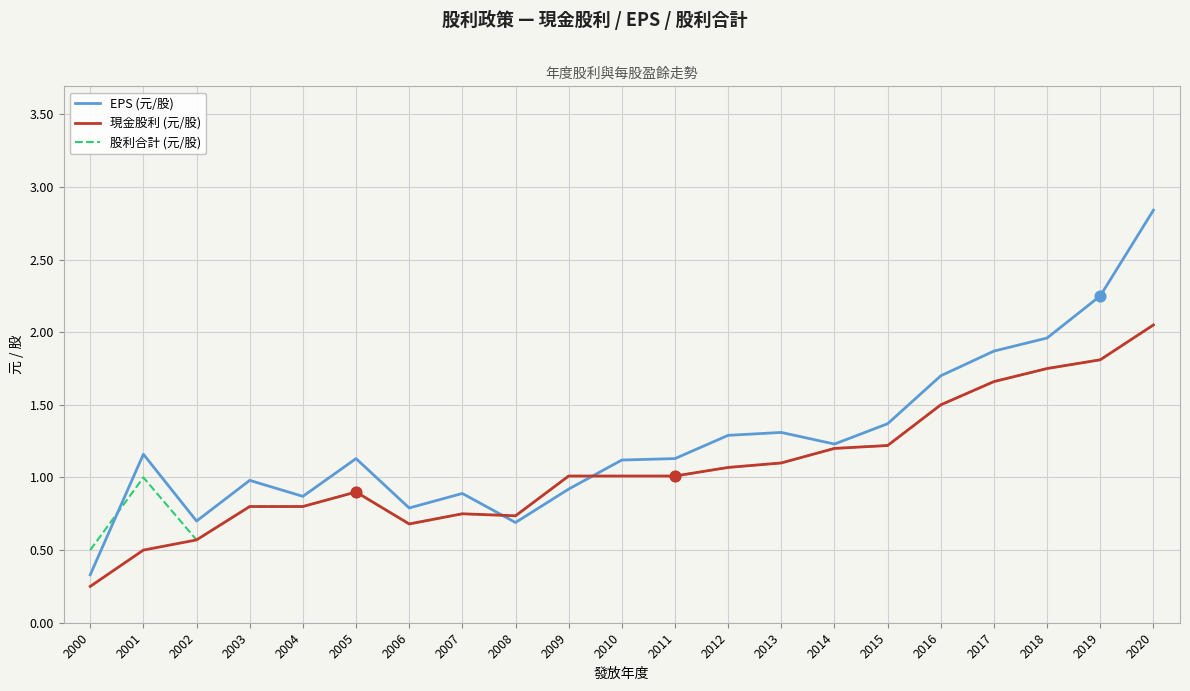

What are all the series names shown in the legend?

EPS (元/股), 現金股利 (元/股), 股利合計 (元/股)